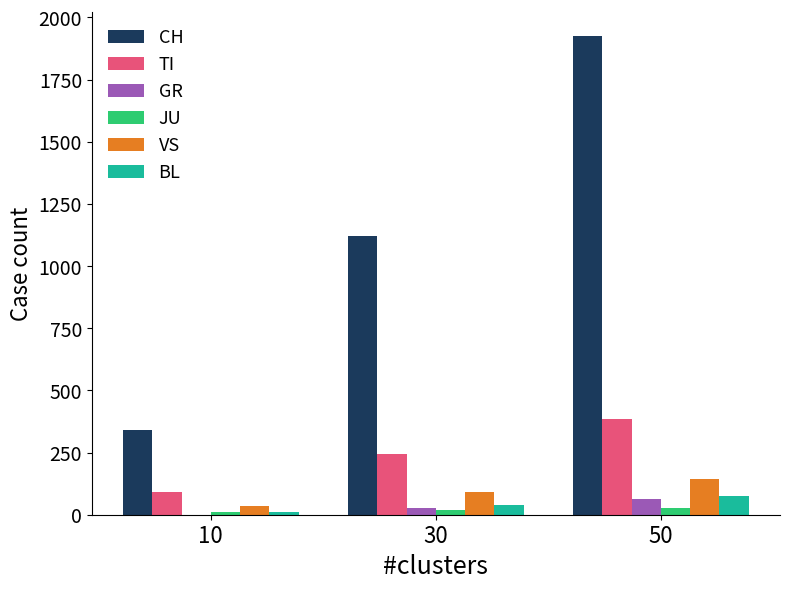

What is the greatest value displayed?

1924